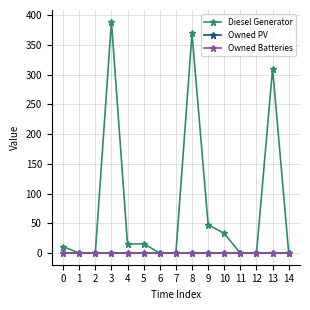

How many lines are shown in the chart?

3